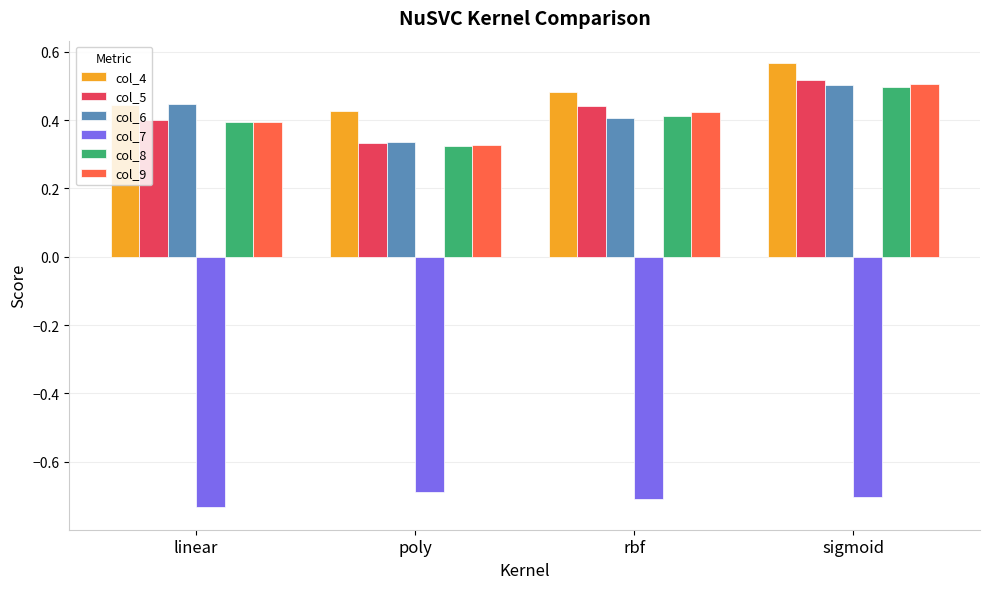

How many col_5 values are between 0 and 1?

4